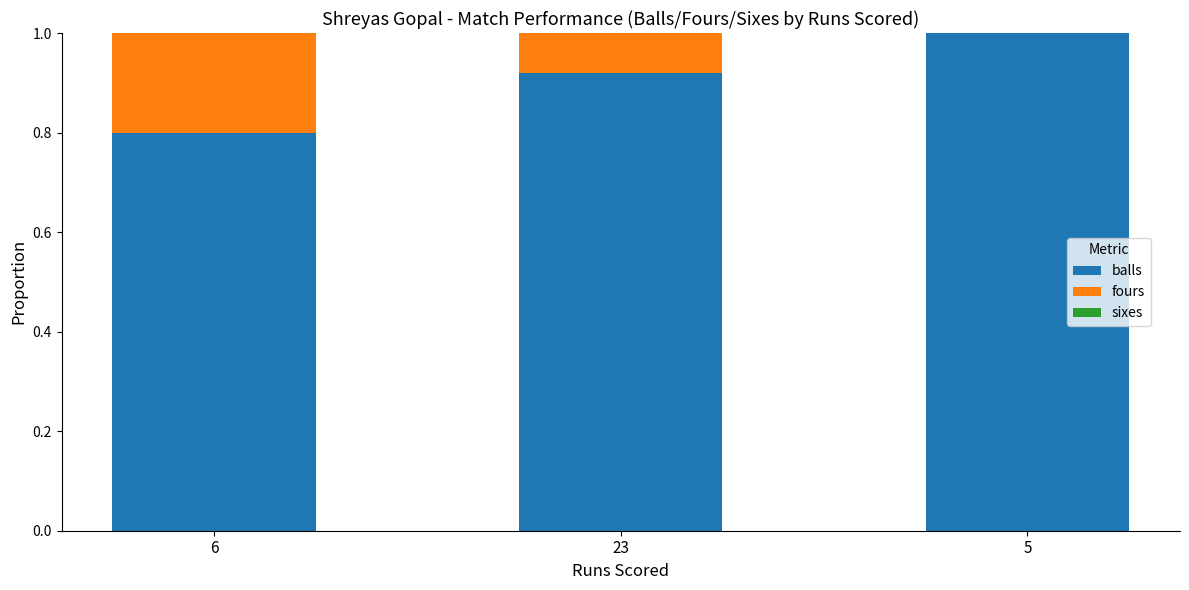

Which category has the highest value in the balls series?

5